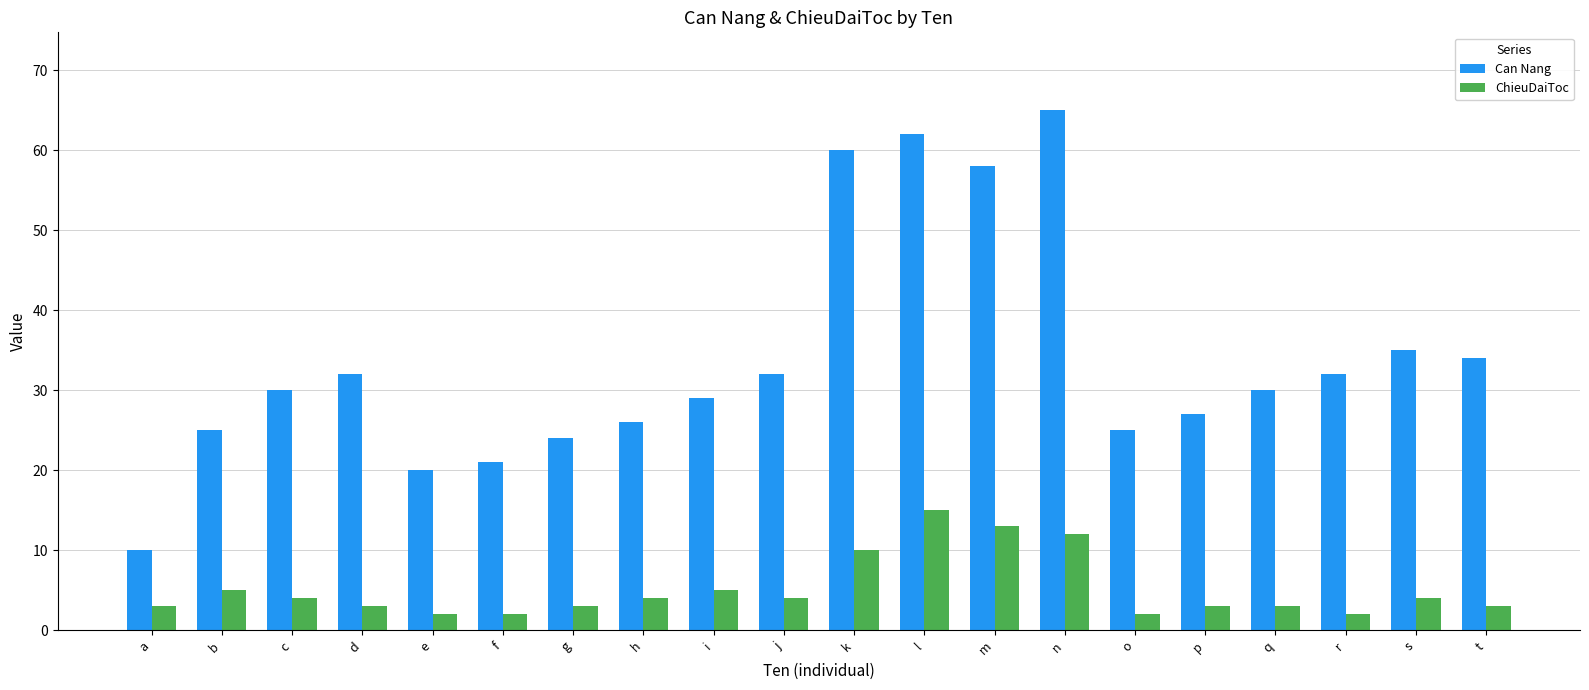

Reading right to left, transcribe all the data shown in this chart.

Can Nang: 34	35	32	30	27	25	65	58	62	60	32	29	26	24	21	20	32	30	25	10
ChieuDaiToc: 3	4	2	3	3	2	12	13	15	10	4	5	4	3	2	2	3	4	5	3